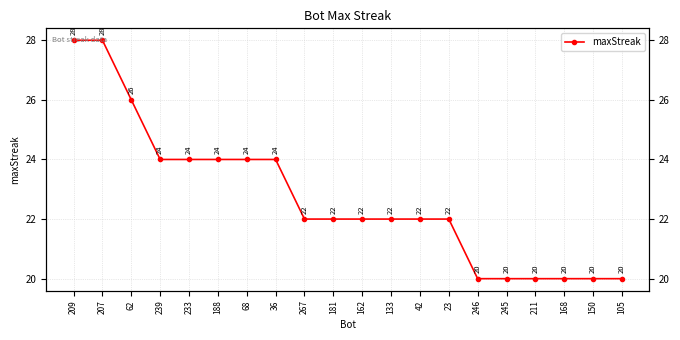

How many values exceed 22?

8